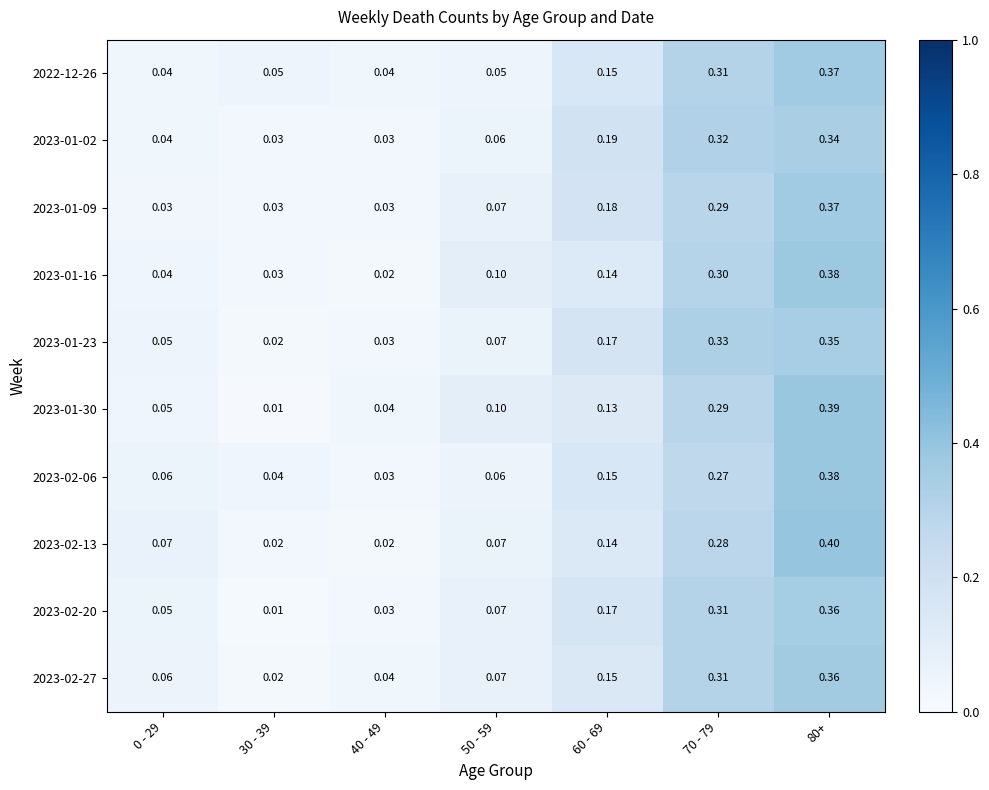

What is the total value across all series at 50 - 59?

0.7